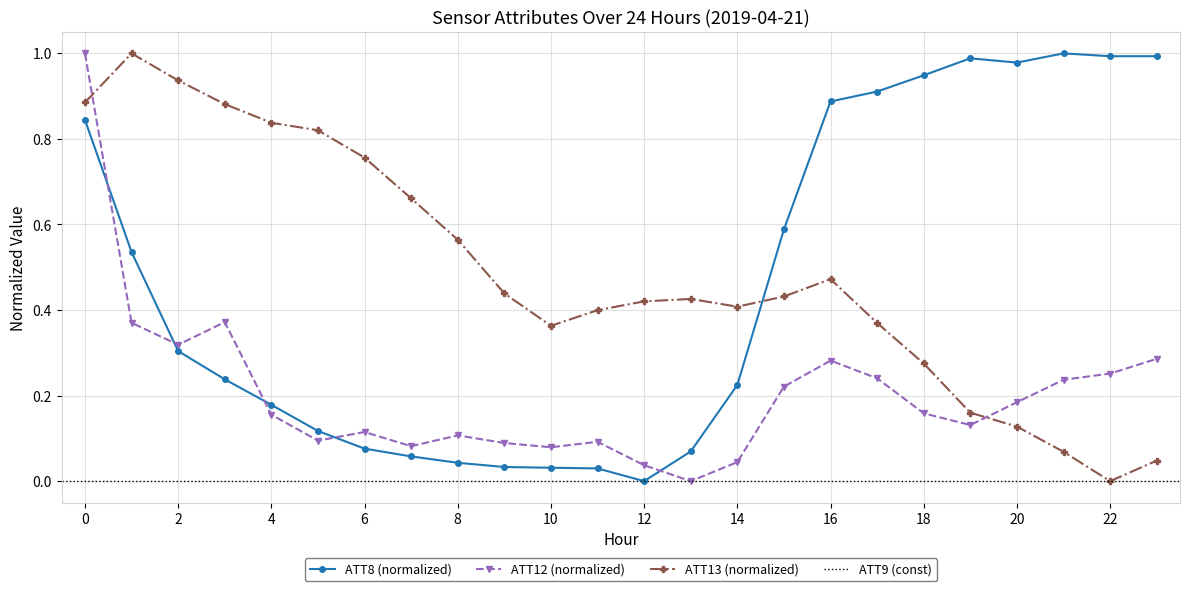

List the labels in order of ATT13 value, smallest first.

22, 23, 21, 20, 19, 18, 10, 17, 11, 14, 12, 13, 15, 9, 16, 8, 7, 6, 5, 4, 3, 0, 2, 1